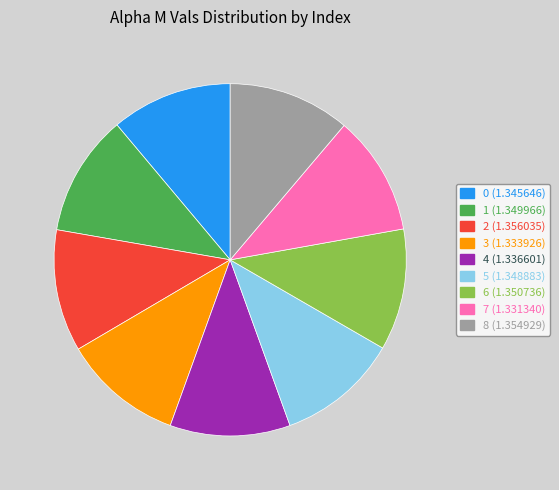

True or false: 1 accounts for 11% of the total.

True